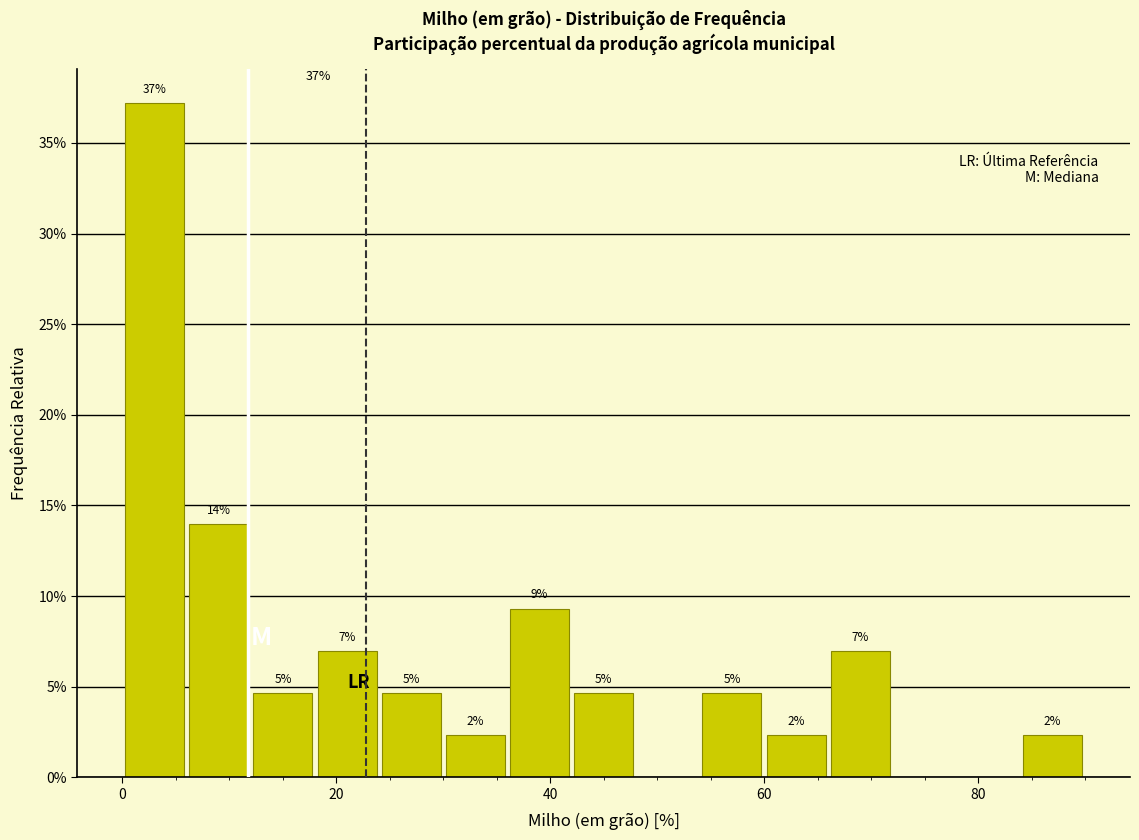

Read against the x-axis, roughly where is the centre of the tallest bar?

4